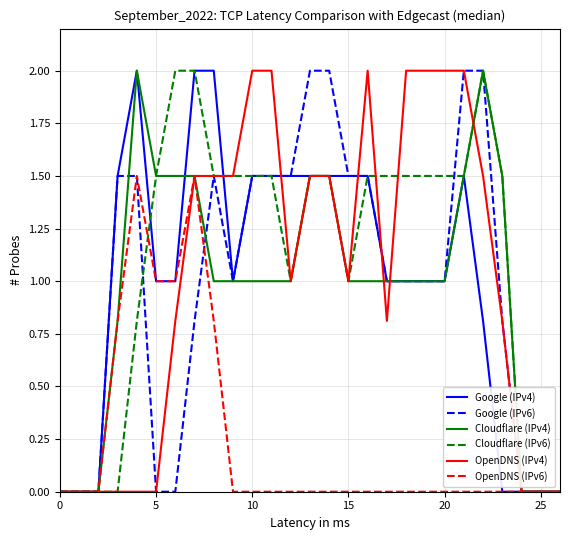

Which series has the largest total across all categories?

Cloudflare (IPv6)